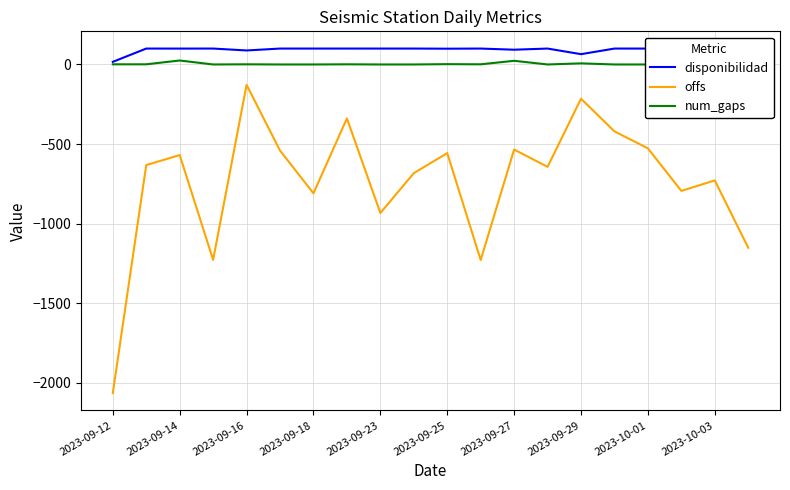

Reading right to left, extract all data points from this chart.

disponibilidad: 99.9	100.0	100.0	100.0	100.0	64.8	100.0	92.8	100.0	99.2	100.0	100.0	100.0	100.0	100.0	88.1	100.0	99.9	100.0	16.5
offs: -1152.1	-728.9	-794.6	-527.1	-420.5	-215.2	-643.6	-534.6	-1229.2	-557.0	-683.3	-933.6	-338.8	-810.0	-541.2	-128.3	-1228.0	-569.5	-632.4	-2066.0
num_gaps: 2.0	1.0	4.0	0.0	0.0	7.0	0.0	23.0	1.0	2.0	0.0	0.0	1.0	0.0	0.0	1.0	0.0	25.0	1.0	1.0